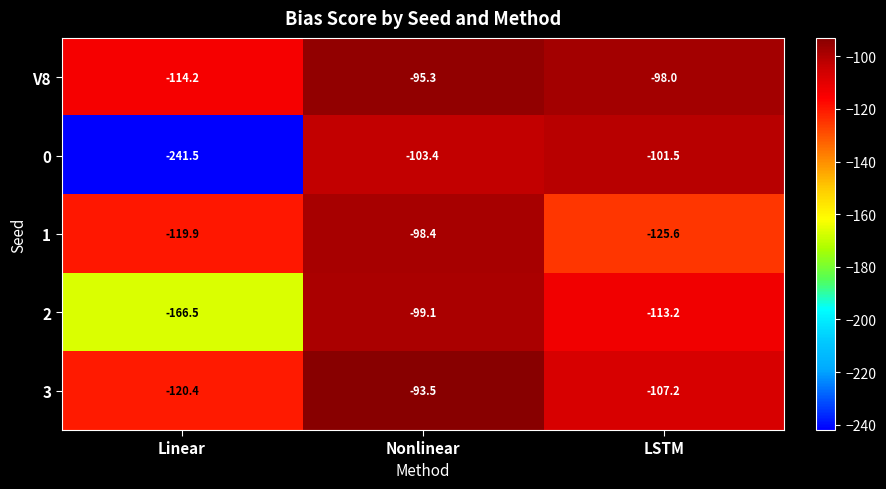

What is the smallest value displayed?

-241.5